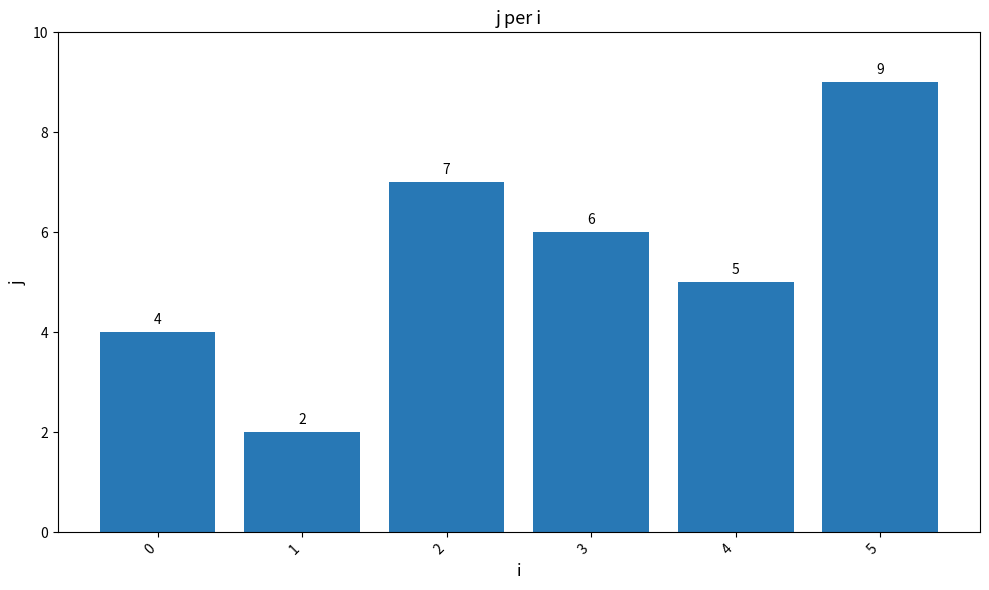

What is the average value?

6